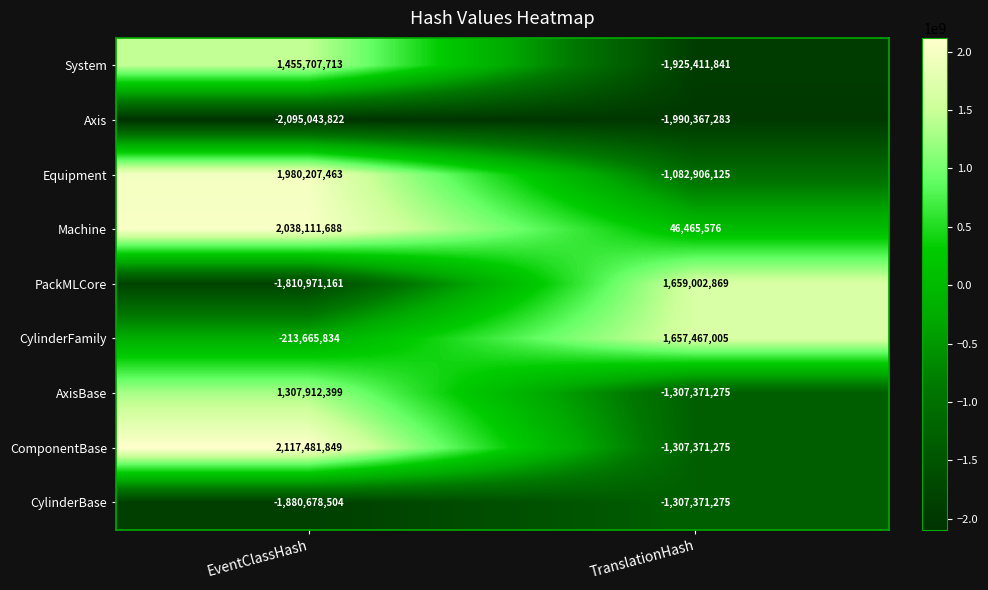

Reading right to left, extract all data points from this chart.

System: TranslationHash=-1925411841	EventClassHash=1455707713
Axis: TranslationHash=-1990367283	EventClassHash=-2095043822
Equipment: TranslationHash=-1082906125	EventClassHash=1980207463
Machine: TranslationHash=46465576	EventClassHash=2038111688
PackMLCore: TranslationHash=1659002869	EventClassHash=-1810971161
CylinderFamily: TranslationHash=1657467005	EventClassHash=-213665834
AxisBase: TranslationHash=-1307371275	EventClassHash=1307912399
ComponentBase: TranslationHash=-1307371275	EventClassHash=2117481849
CylinderBase: TranslationHash=-1307371275	EventClassHash=-1880678504